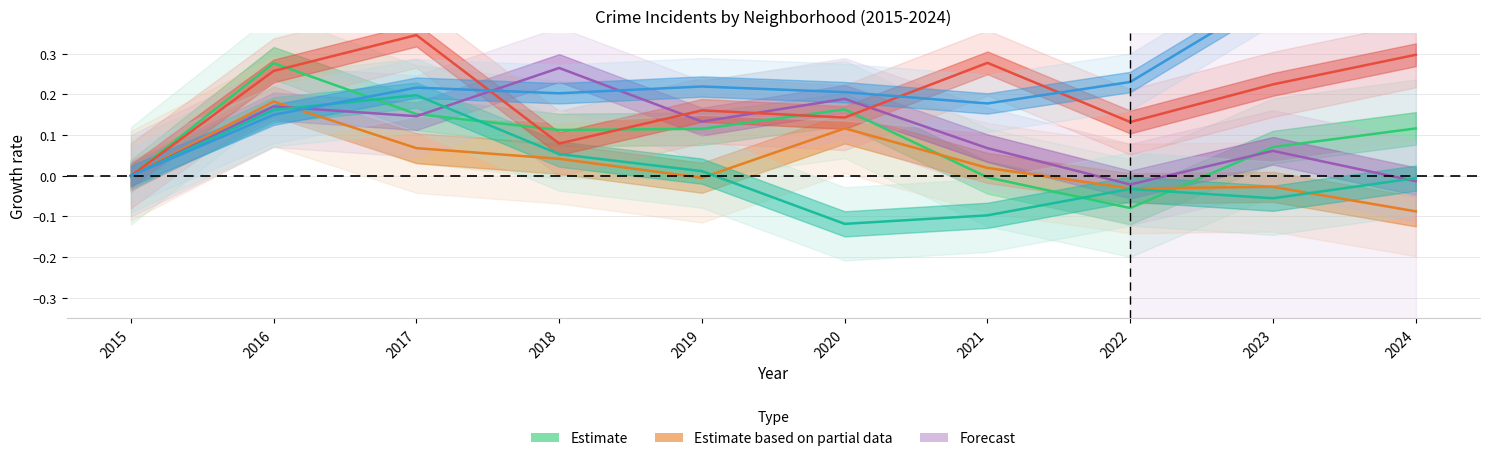

How many data points in Austin are less than 0?

2